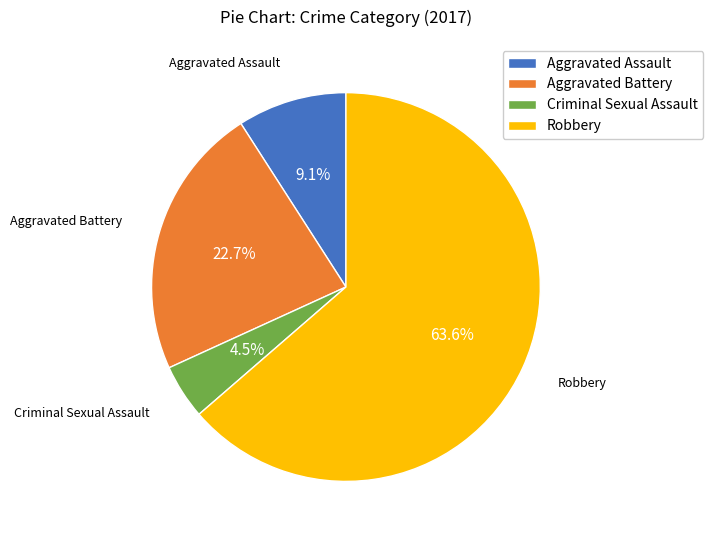

To the nearest percent, what is the difference between the largest and smallest slice percentages?

59%